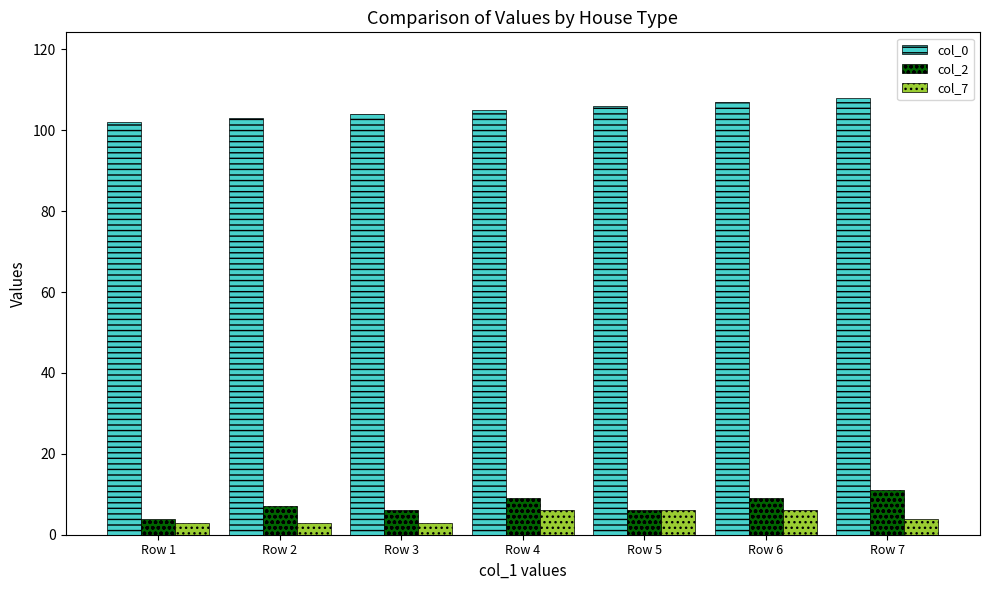

Reading left to right, extract all data points from this chart.

col_0: 102	103	104	105	106	107	108
col_2: 4	7	6	9	6	9	11
col_7: 3	3	3	6	6	6	4